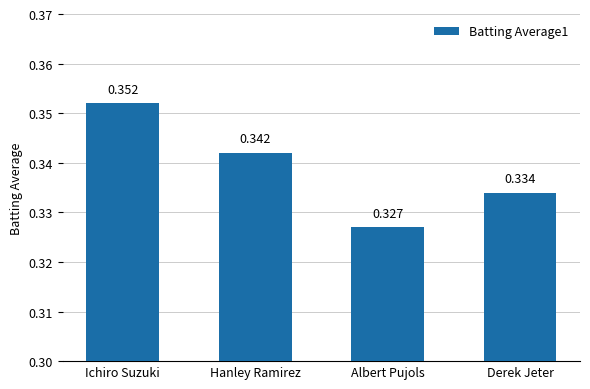

At which category does the chart reach its minimum across all series?

Albert Pujols